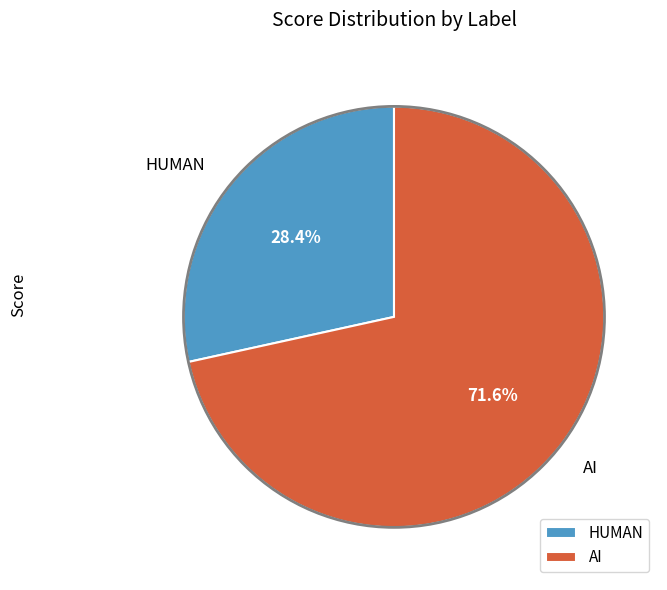

Combined, what portion of the pie is HUMAN and AI?

100.0%